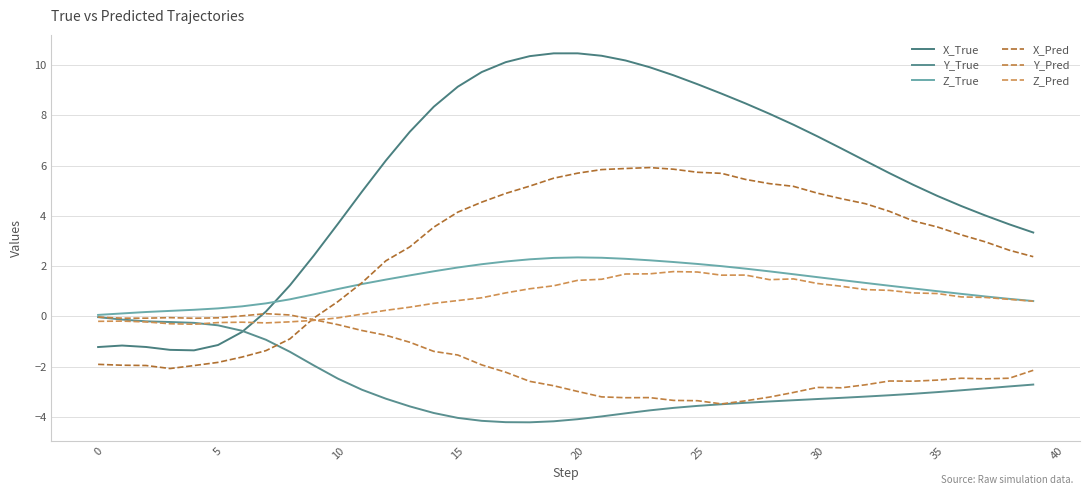

What is the sum of all X_Pred values?

112.3